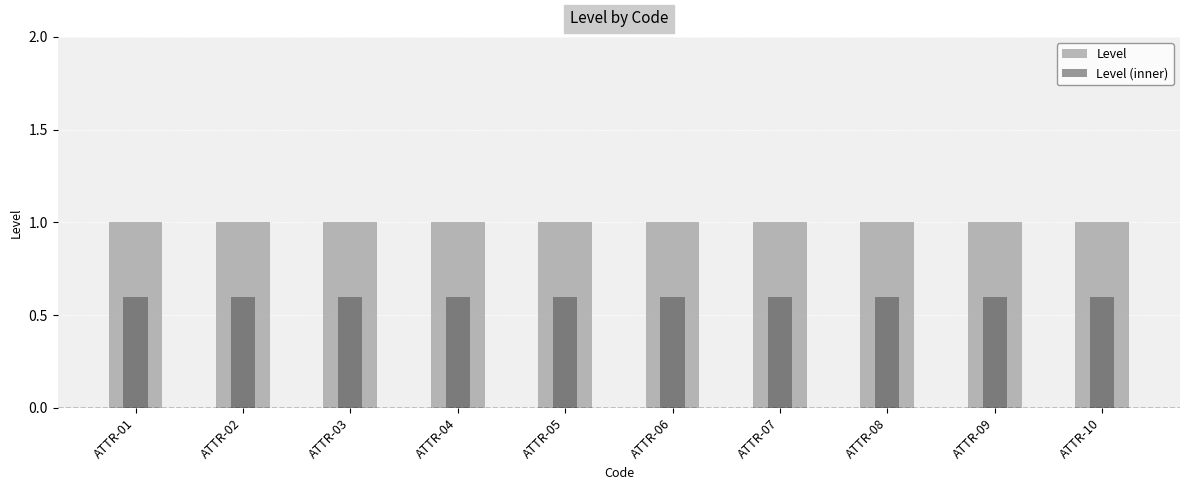

Rank the categories by Level value from lowest to highest.

ATTR-01, ATTR-02, ATTR-03, ATTR-04, ATTR-05, ATTR-06, ATTR-07, ATTR-08, ATTR-09, ATTR-10